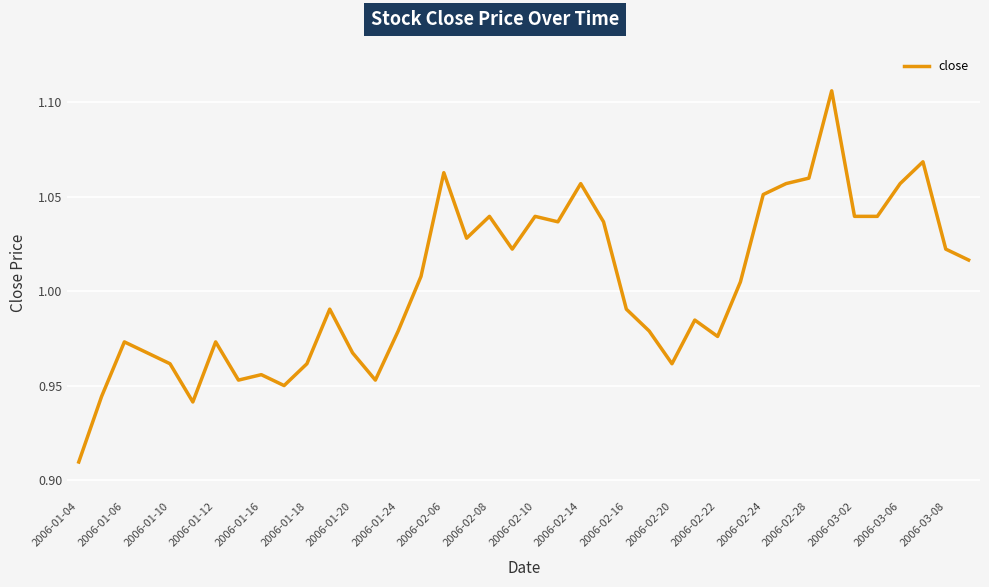

What is the average value?

1.0